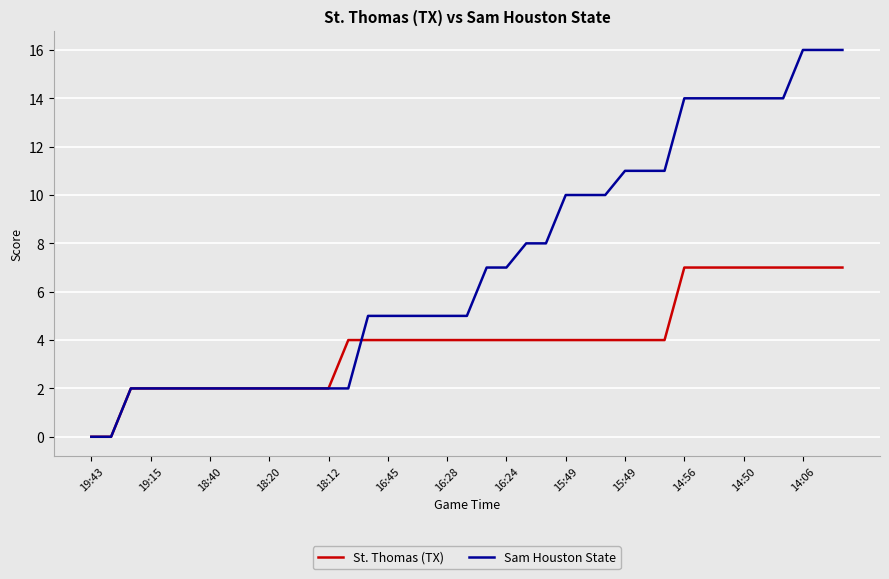

Which series ends up on top after the final intersection of Sam Houston State and St. Thomas (TX)?

Sam Houston State